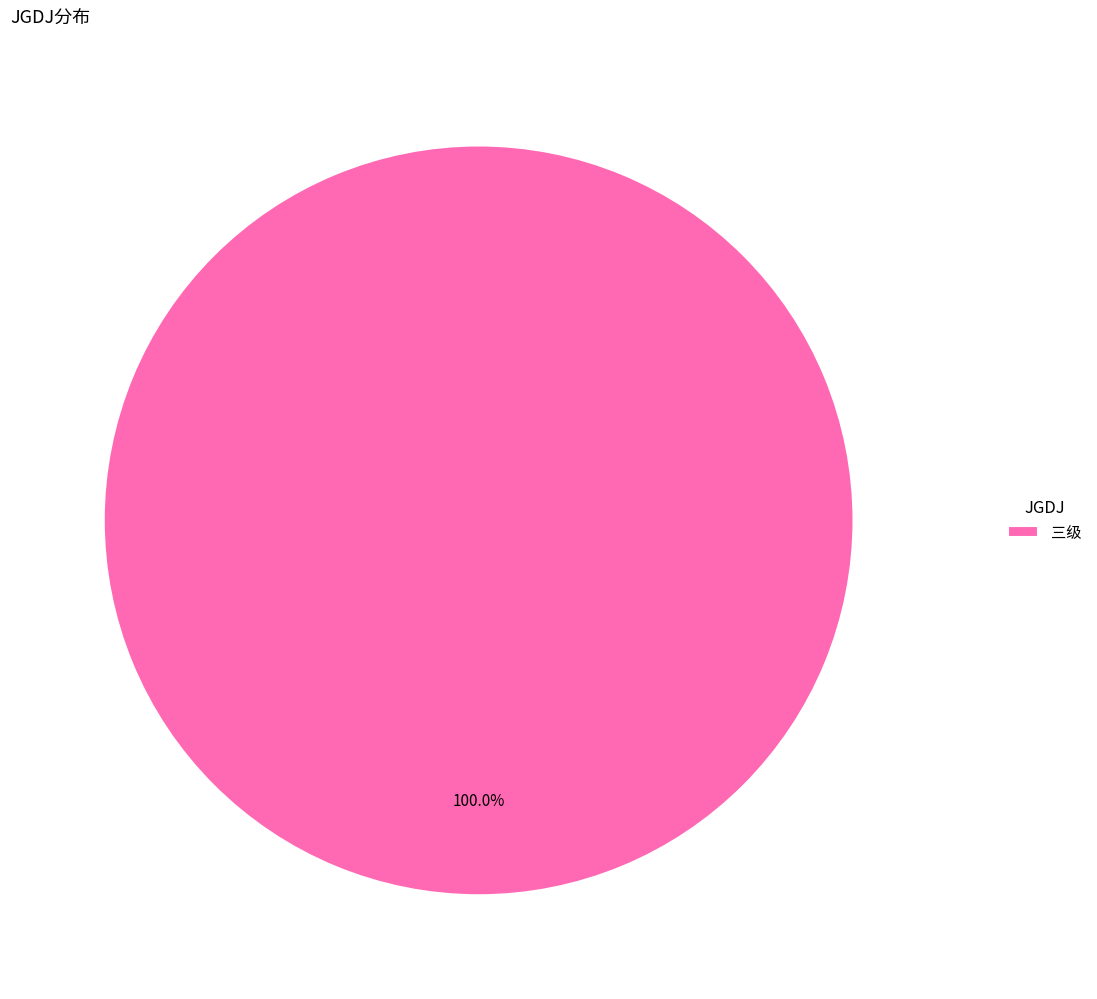

Is there a majority slice in this chart?

Yes